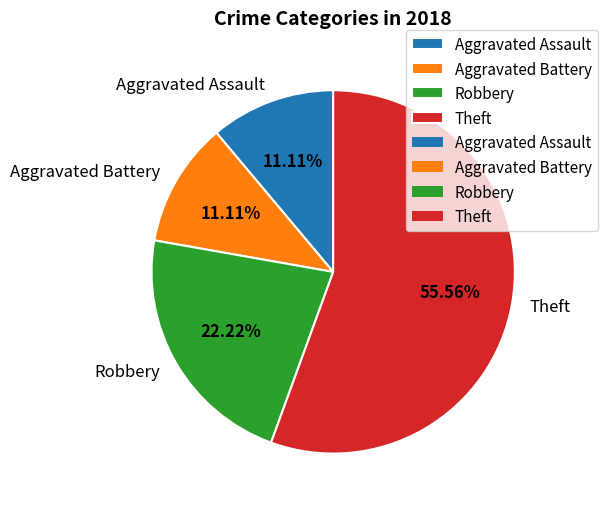

Between Theft and Aggravated Battery, which is larger?

Theft